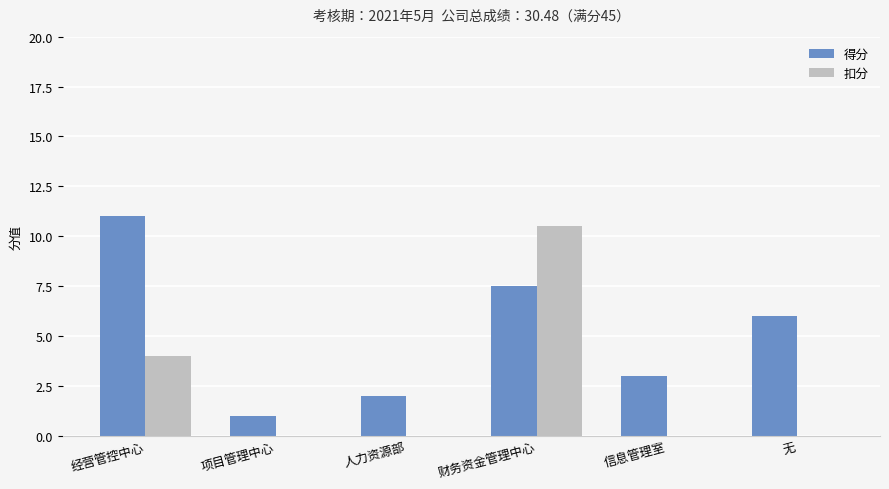

Reading right to left, list all the values displayed in this chart.

得分: 无=6.0	信息管理室=3.0	财务资金管理中心=7.5	人力资源部=2.0	项目管理中心=1.0	经营管控中心=11.0
扣分: 无=0.0	信息管理室=0.0	财务资金管理中心=10.5	人力资源部=0.0	项目管理中心=0.0	经营管控中心=4.0